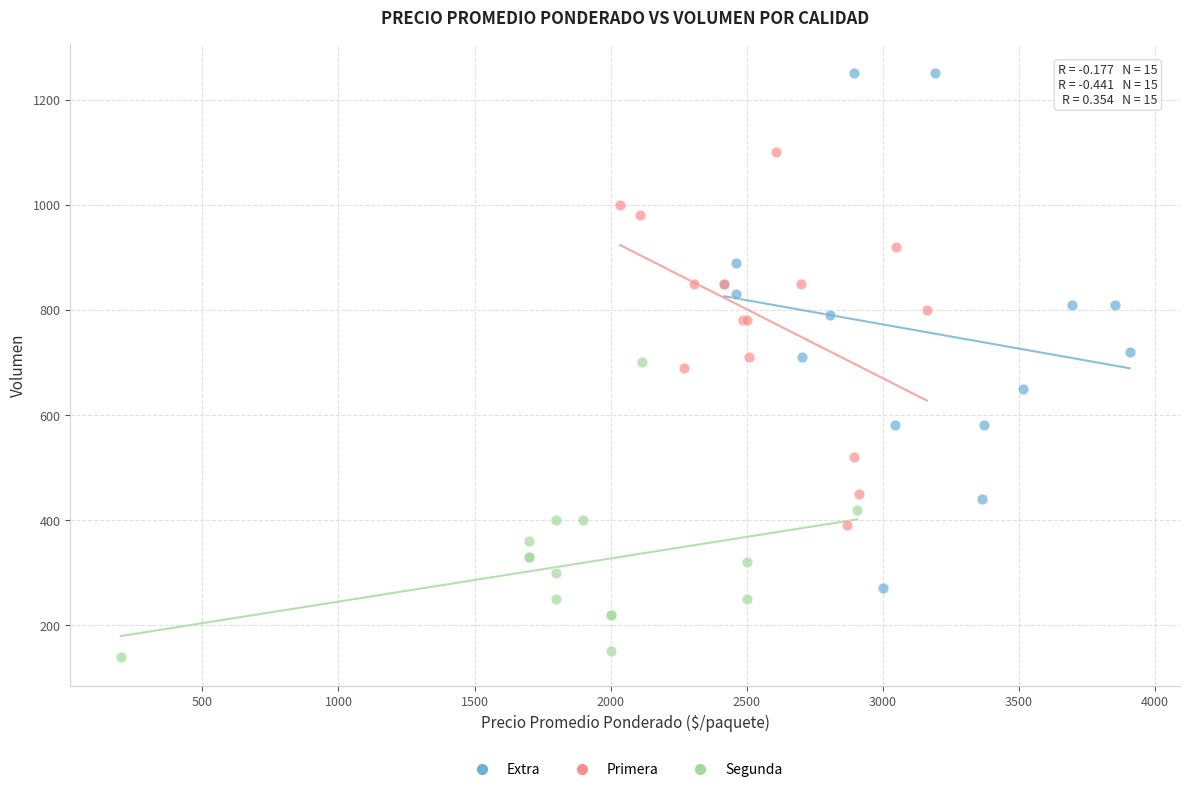

What are all the series names shown in the legend?

Extra, Primera, Segunda